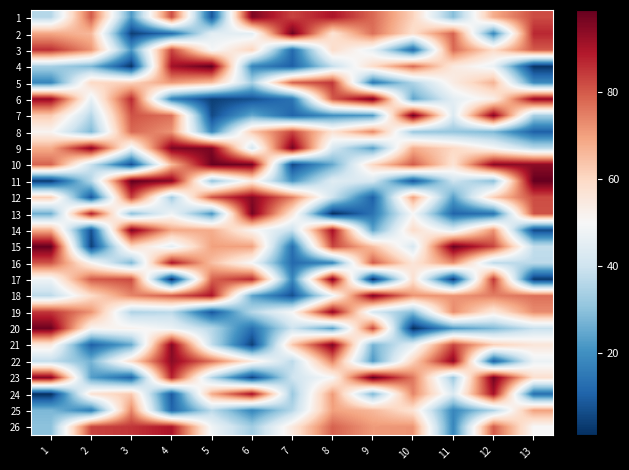

What is the spread (max minus min) of values at 9?

98